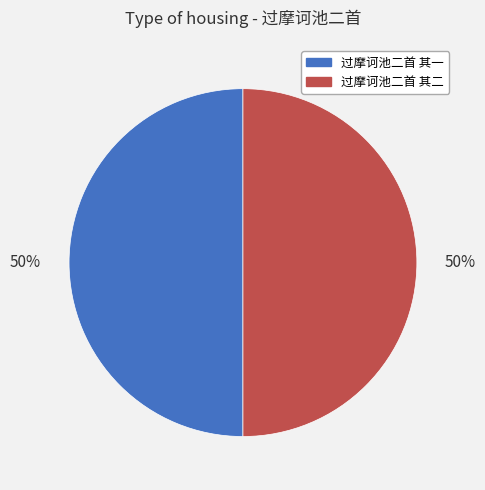

True or false: 过摩诃池二首 其一 accounts for 62% of the total.

False